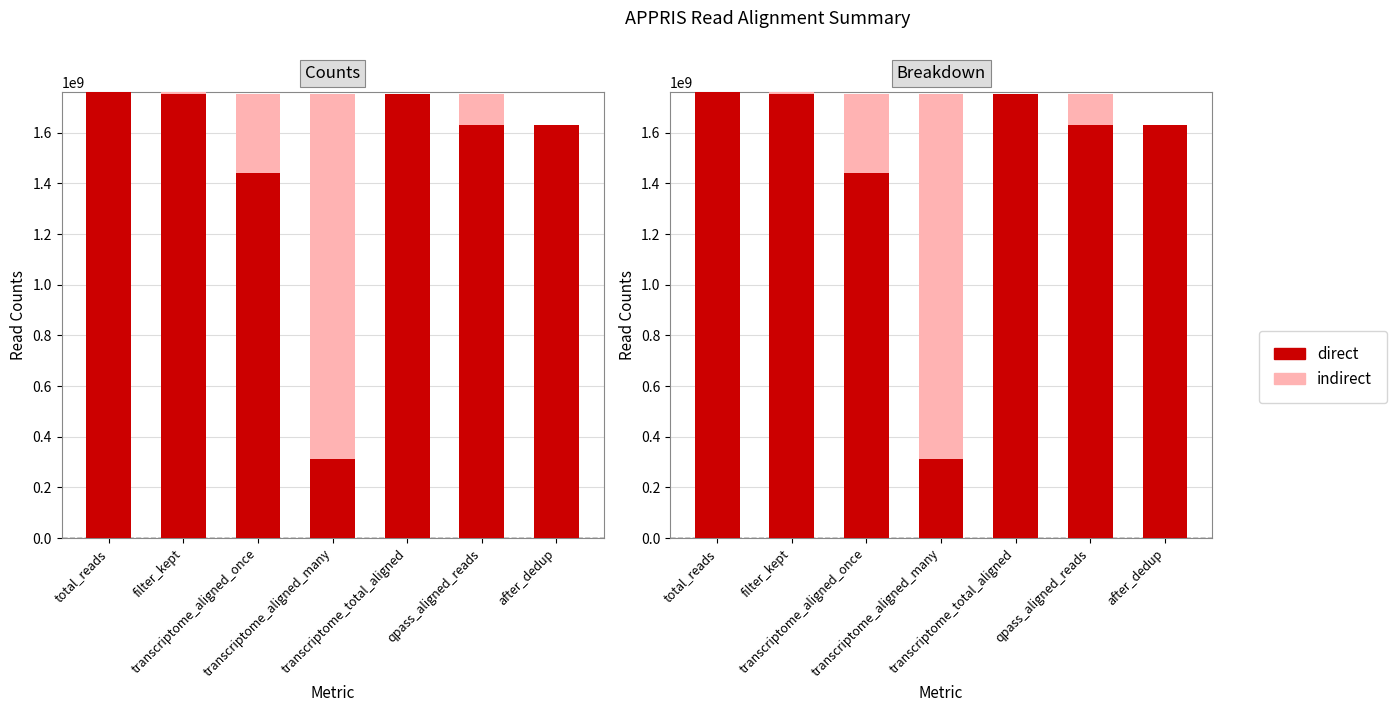

How many series are shown in this chart?

2